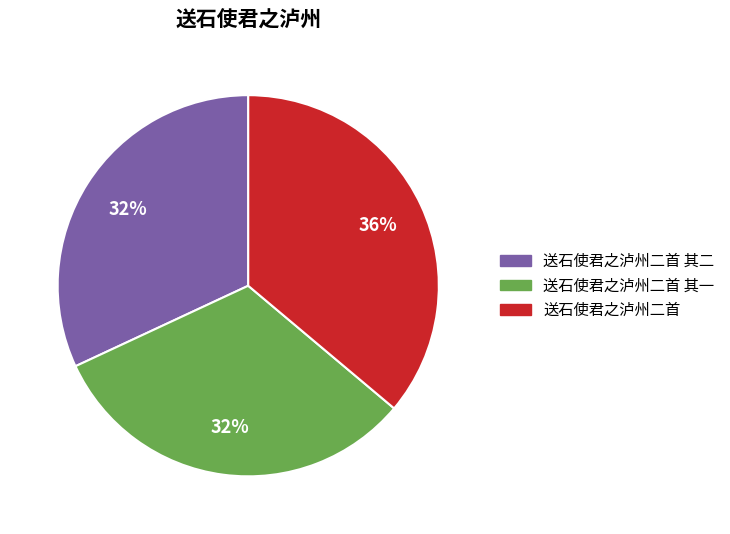

To the nearest percent, what is the difference between the largest and smallest slice percentages?

4%